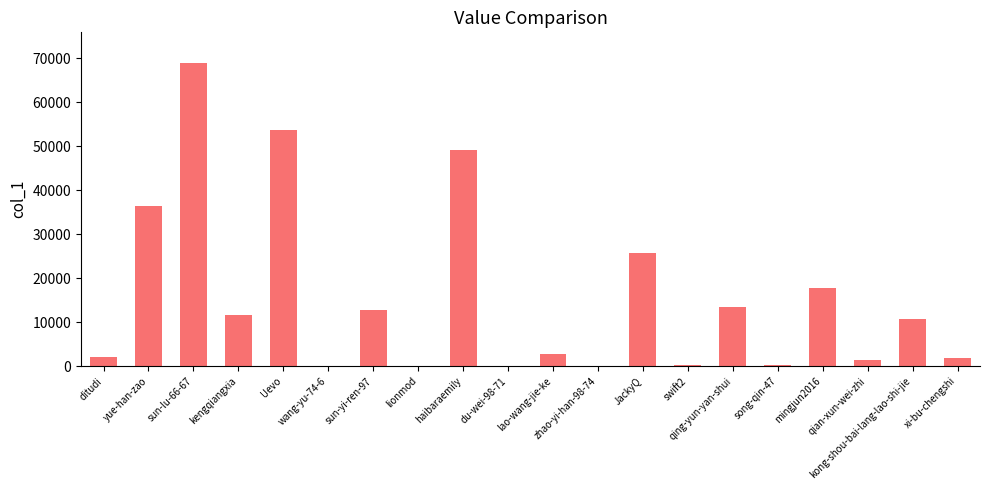

The chart shows a value of 2848 at lao-wang-jie-ke. True or false?

True